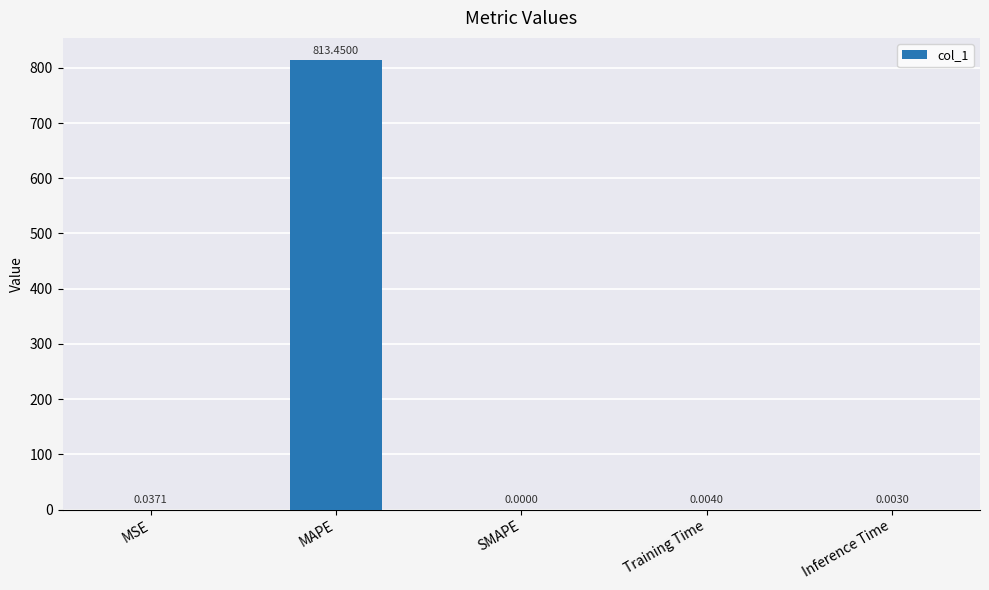

Which label corresponds to the largest value in the chart?

MAPE